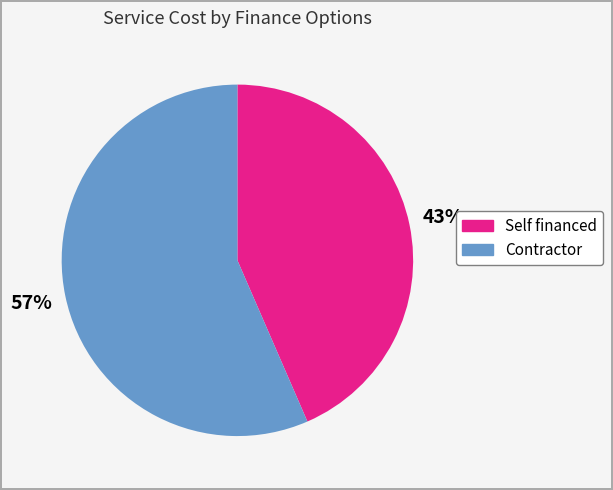

Rank the categories by value from lowest to highest.

Self financed, Contractor